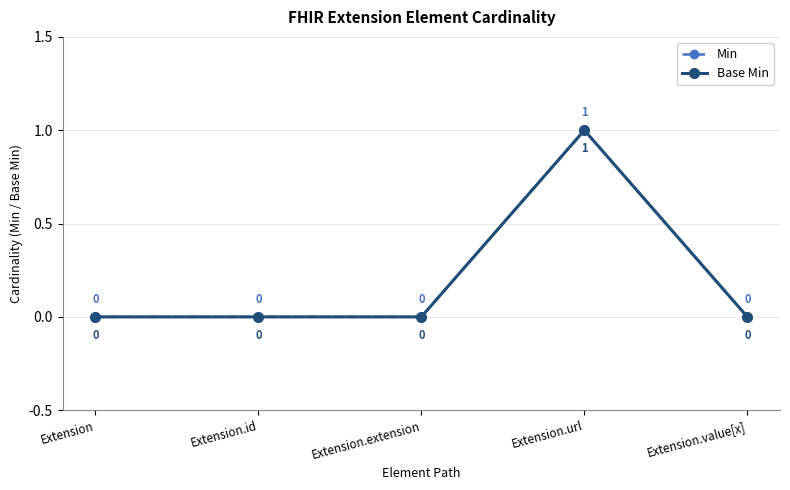

How many lines are shown in the chart?

2